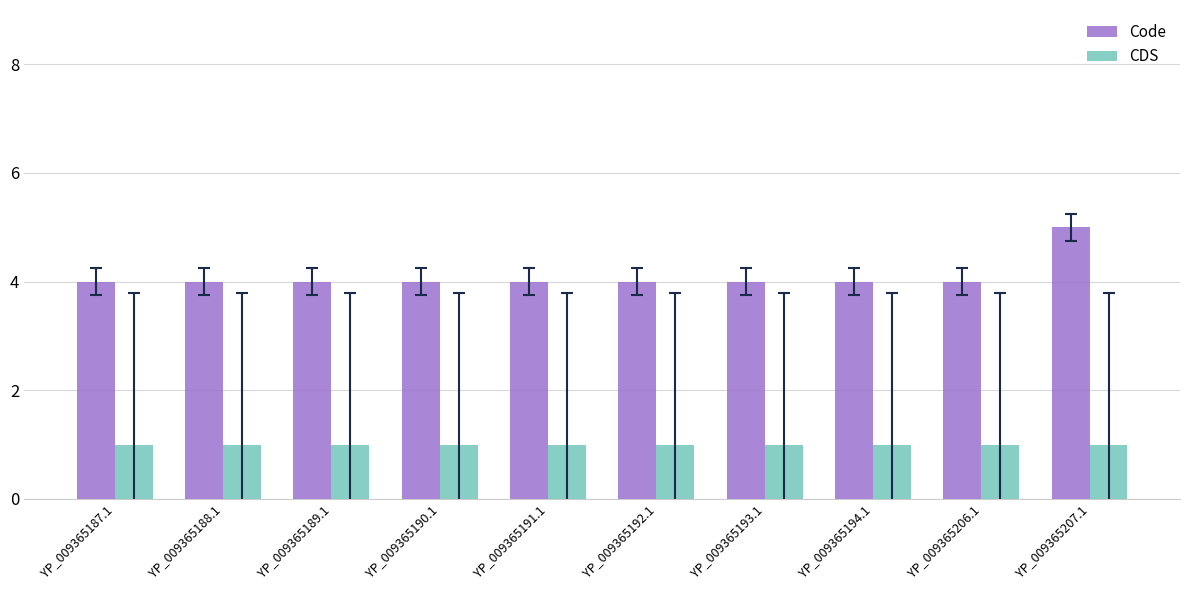

Reading right to left, transcribe all the data shown in this chart.

Code: YP_009365207.1=5	YP_009365206.1=4	YP_009365194.1=4	YP_009365193.1=4	YP_009365192.1=4	YP_009365191.1=4	YP_009365190.1=4	YP_009365189.1=4	YP_009365188.1=4	YP_009365187.1=4
CDS: YP_009365207.1=1	YP_009365206.1=1	YP_009365194.1=1	YP_009365193.1=1	YP_009365192.1=1	YP_009365191.1=1	YP_009365190.1=1	YP_009365189.1=1	YP_009365188.1=1	YP_009365187.1=1